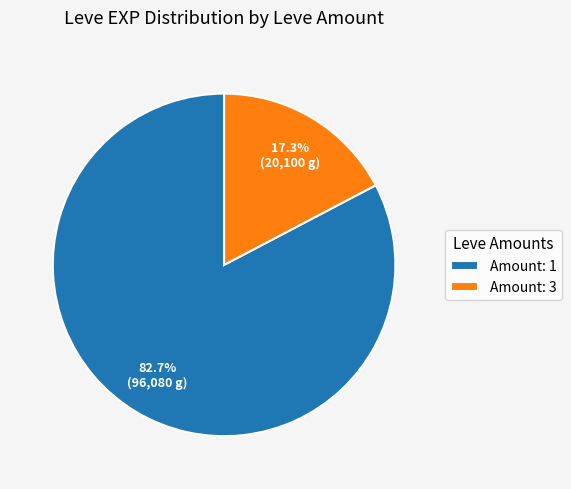

Is there a majority slice in this chart?

Yes